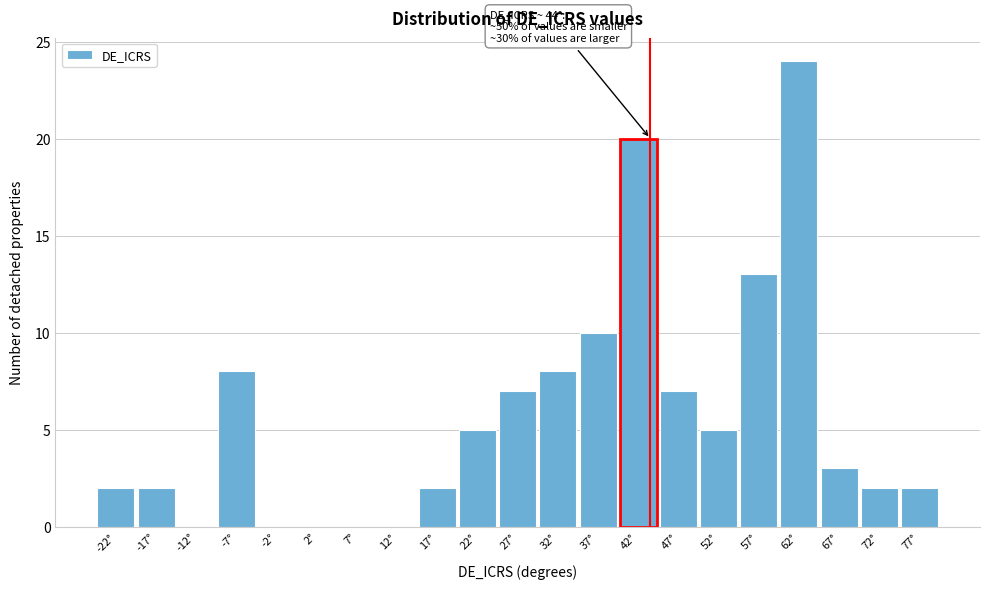

Which range on the x-axis has the tallest bar?

60 to 65